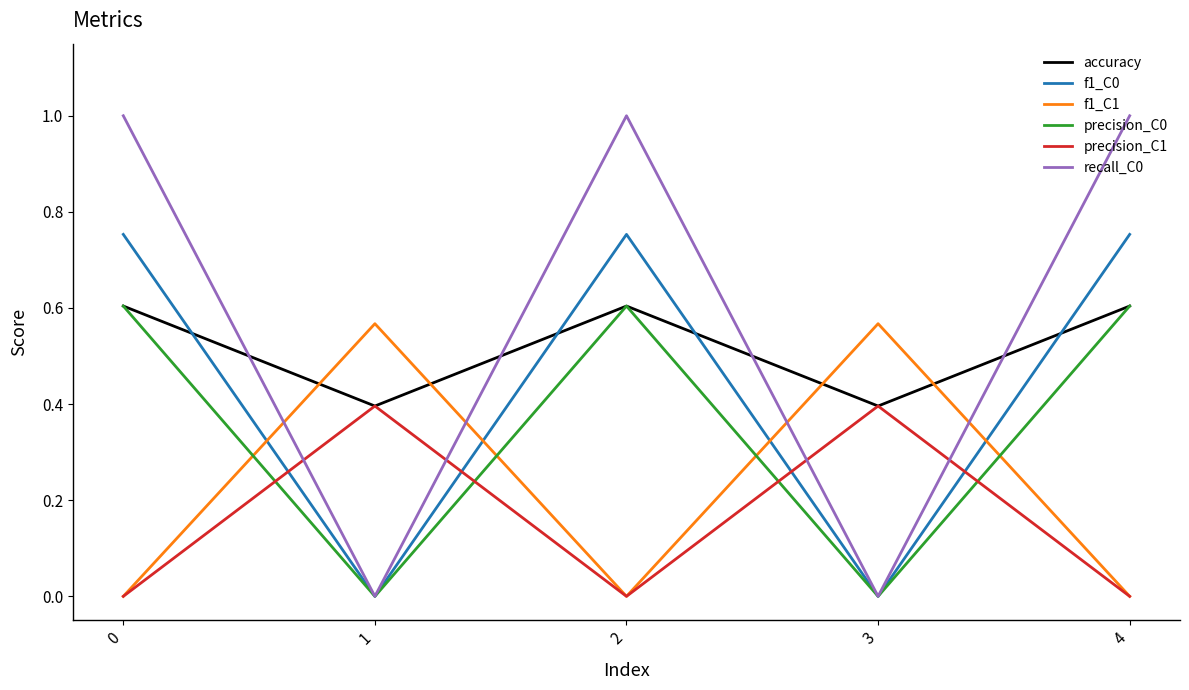

List the series in order of their overall mean, highest first.

recall_C0, accuracy, f1_C0, precision_C0, f1_C1, precision_C1